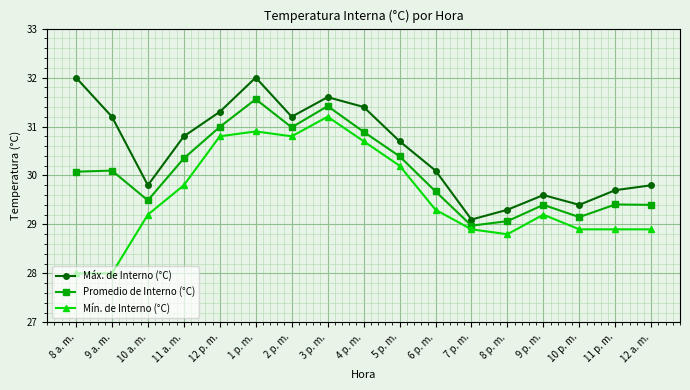

True or false: Mín. de Interno (°C) and Máx. de Interno (°C) intersect in this chart.

False